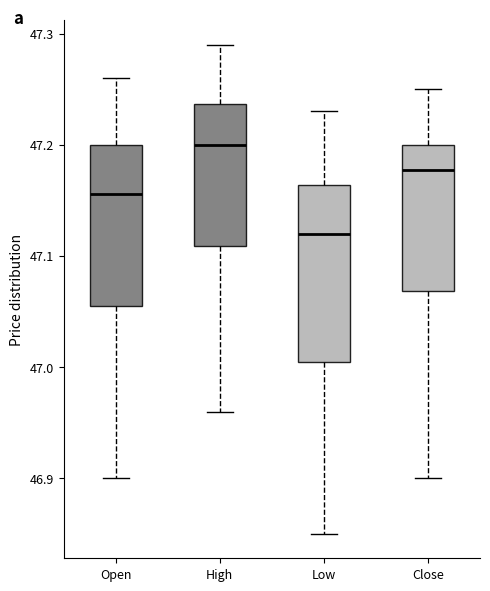

Reading left to right, transcribe this box plot: for each box, give where its median line is, the range the box spans, and where its two whiskers end, as read against the y-axis. The values are not printed on the chart, so give them approximately, as read against the axis.

Open: median 47.16, box 47.06 to 47.20, whiskers 46.90 to 47.26
High: median 47.20, box 47.11 to 47.24, whiskers 46.96 to 47.29
Low: median 47.12, box 47.01 to 47.16, whiskers 46.85 to 47.23
Close: median 47.18, box 47.07 to 47.20, whiskers 46.90 to 47.25